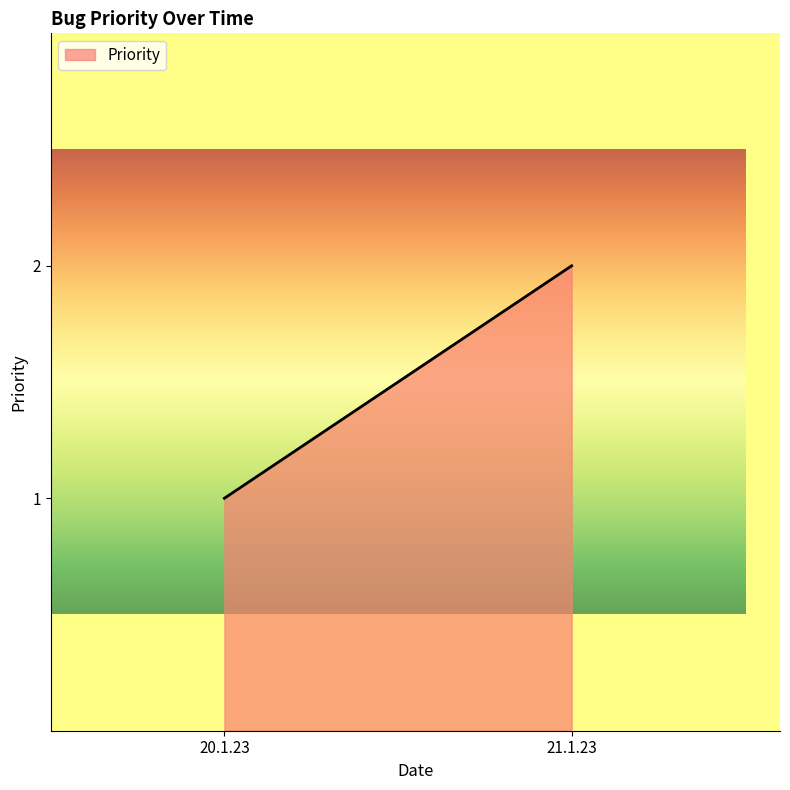

Between 20.1.23 and 21.1.23, which is larger?

21.1.23